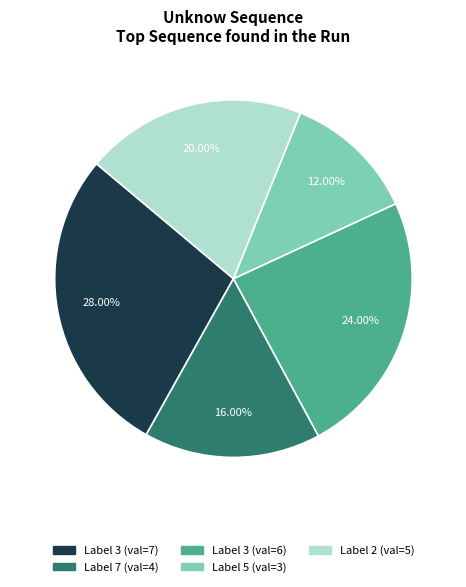

Does any single category account for the majority?

No